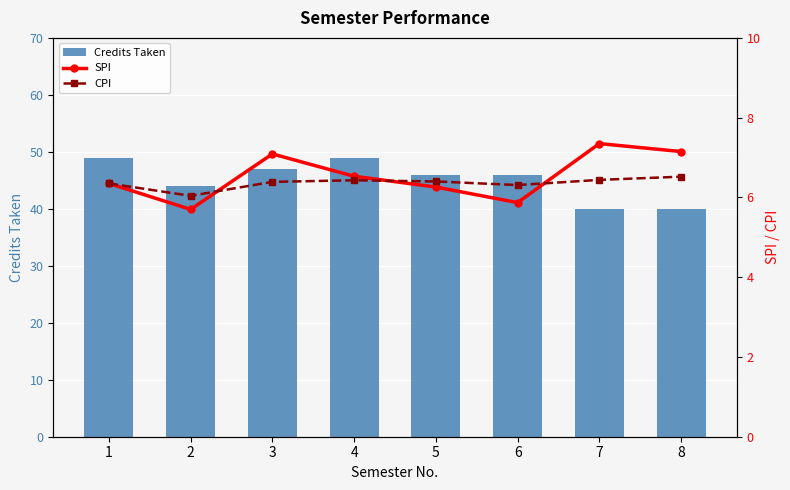

The Credits Taken series shows 40.0 at 8. True or false?

True